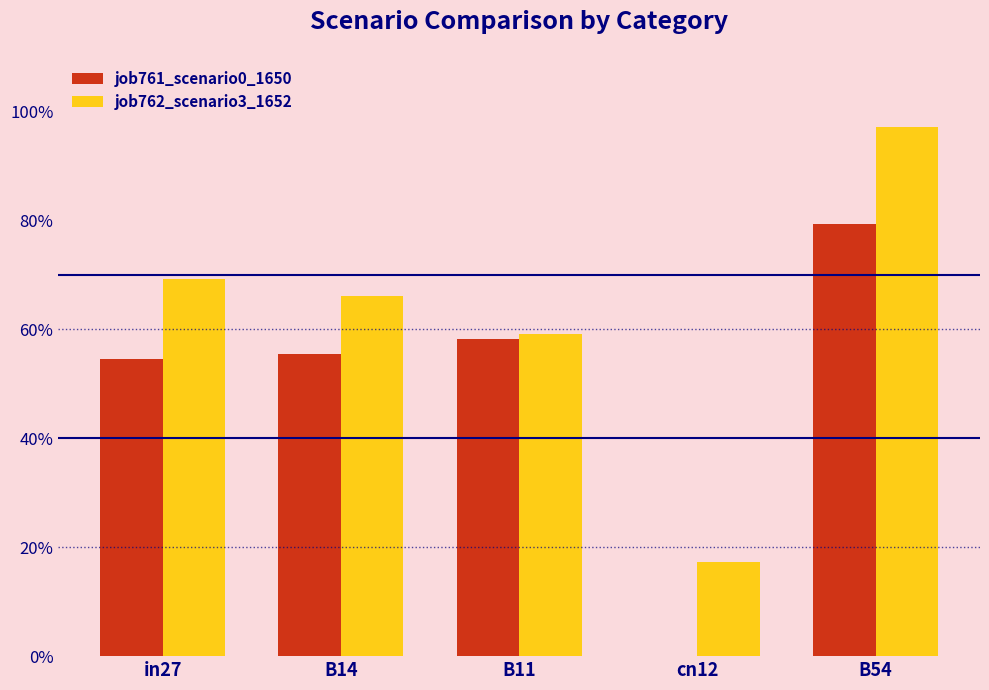

Are the bars grouped side by side (vs. stacked)?

Yes